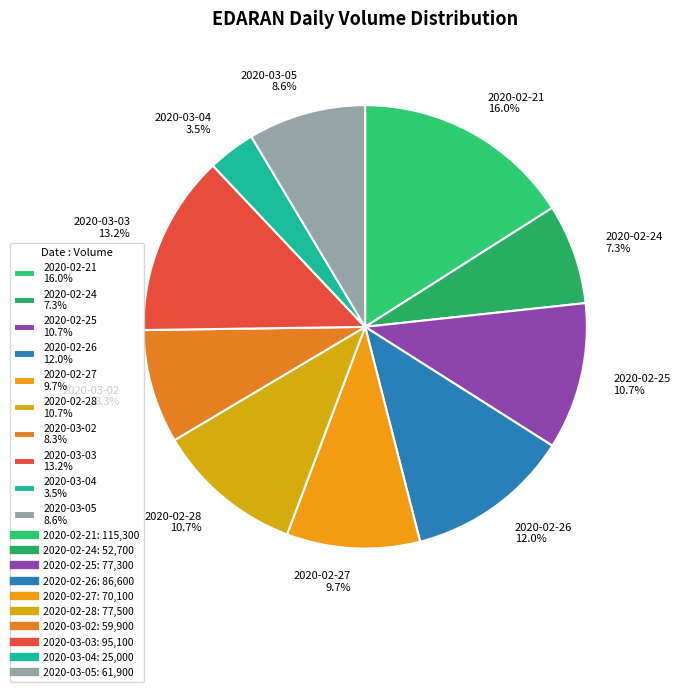

To the nearest percent, what portion does 2020-02-27 represent?

10%